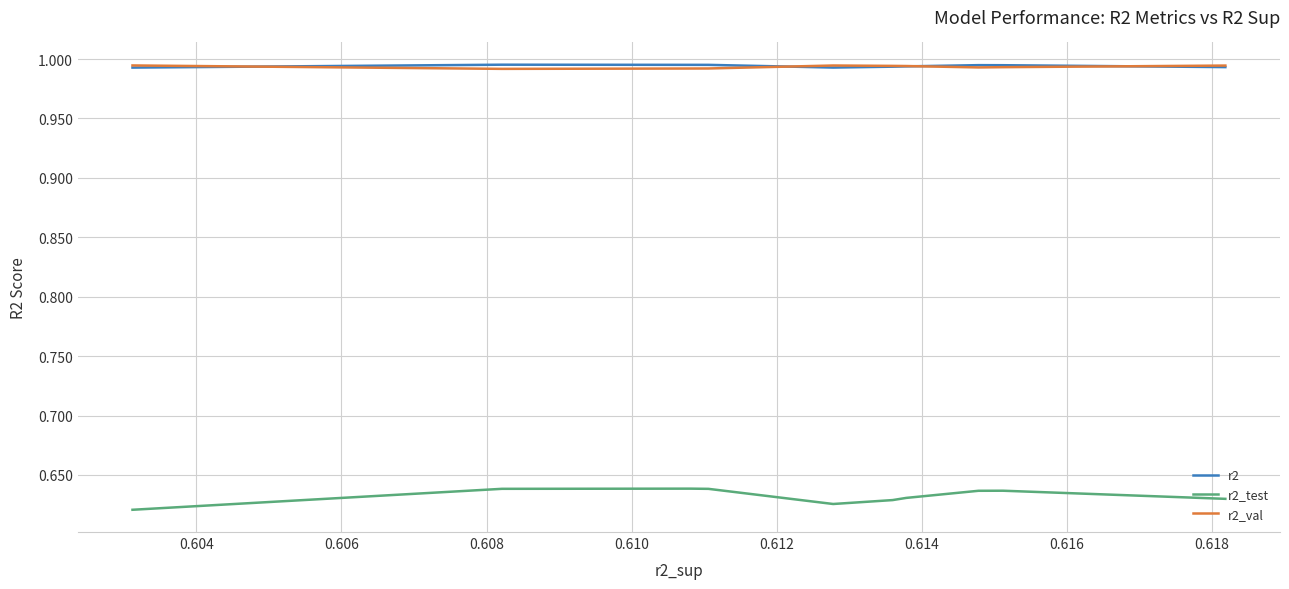

Which series has the widest spread of values?

r2_test